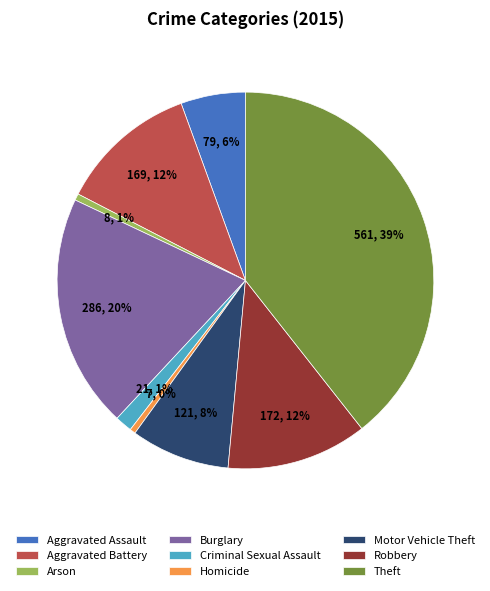

Does Aggravated Battery account for over 50% of the chart?

No